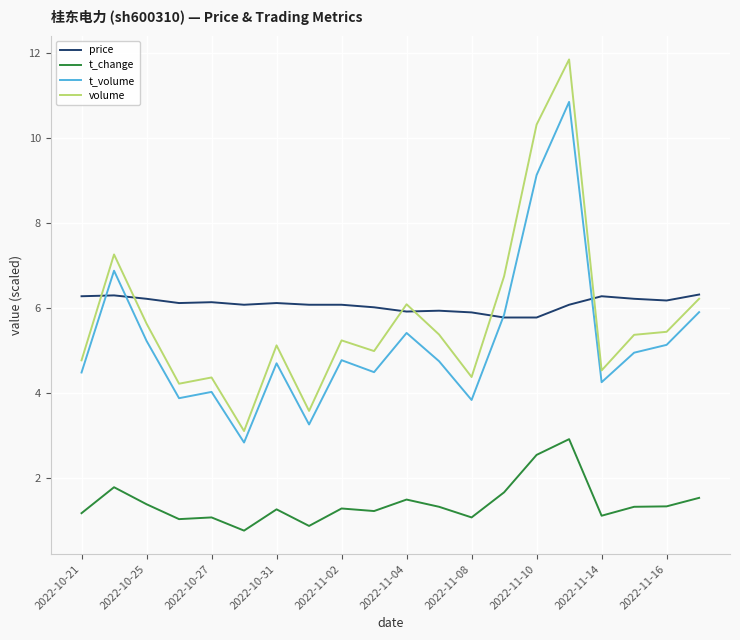

List the series in order of their peak value, highest first.

volume, t_volume, price, t_change